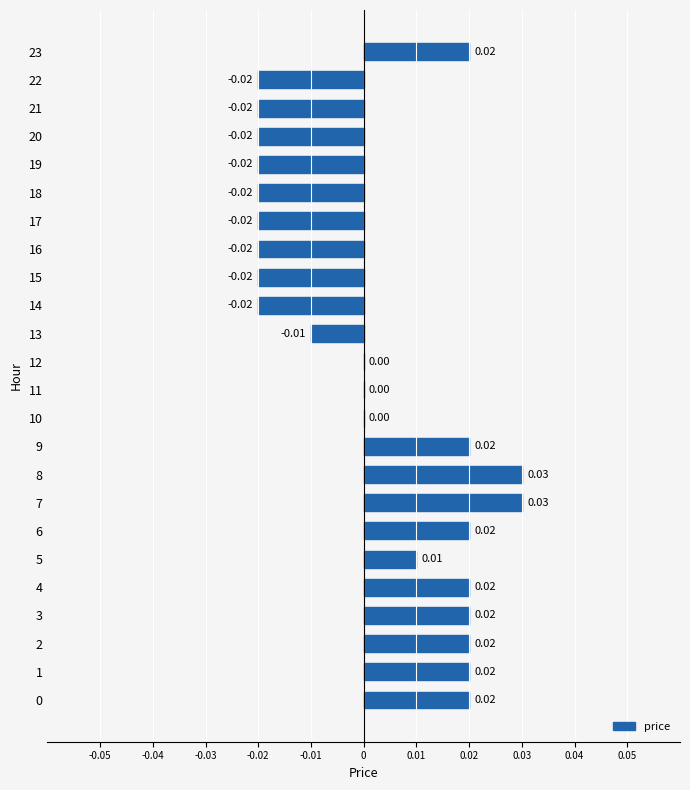

How many series are shown in this chart?

1